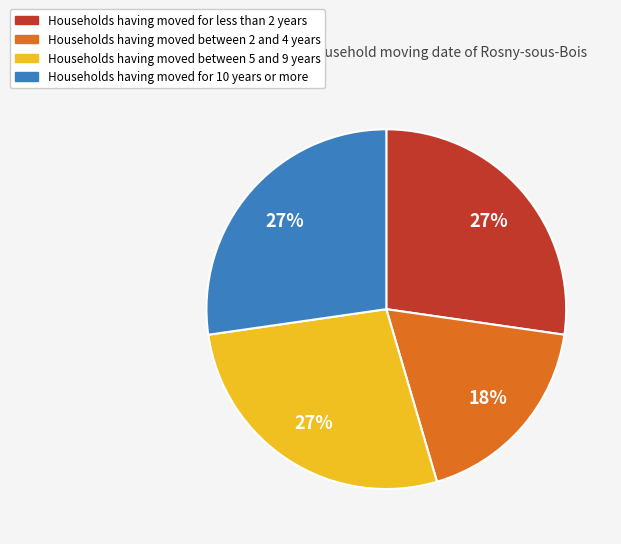

Is there any slice that represents more than half of the pie?

No